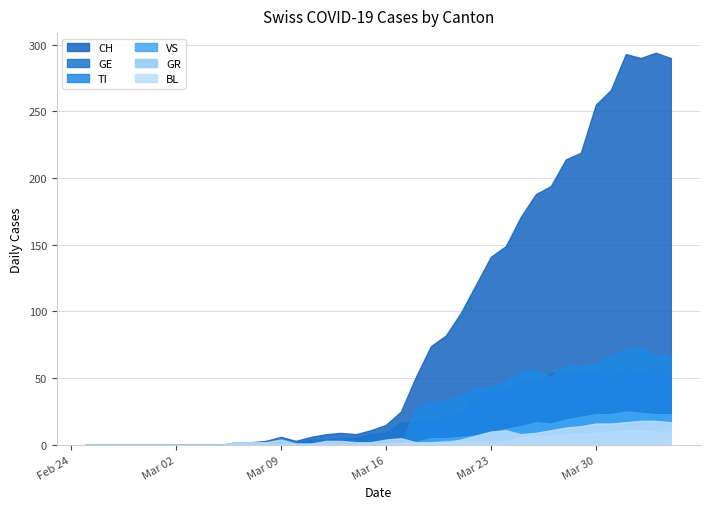

Reading left to right, extract all data points from this chart.

CH: 0	0	0	0	0	0	0	0	0	0	2	2	3	6	3	6	8	9	8	11	15	25	51	74	82	99	120	141	149	171	188	194	214	219	255	266	293	290	294	290
TI: 0	0	0	0	0	0	0	0	0	0	0	0	0	0	0	0	0	0	0	0	0	0	28	32	34	37	43	43	48	55	56	51	60	59	61	67	72	73	67	67
GR: 0	0	0	0	0	0	0	0	0	0	0	0	0	0	0	0	0	0	0	0	1	1	2	2	3	3	3	3	3	6	7	7	8	8	9	10	11	11	10	10
VS: 0	0	0	0	0	0	0	0	0	0	0	0	1	1	1	1	1	1	1	1	1	2	2	5	5	6	7	9	12	14	17	16	19	21	23	23	25	24	23	23
BL: 0	0	0	0	0	0	0	0	0	0	2	2	2	4	1	1	3	3	2	2	4	5	2	2	2	4	7	10	11	8	9	11	13	14	16	16	17	18	18	17
GE: 0	0	0	0	0	0	0	0	0	0	0	0	0	1	1	4	4	5	5	8	9	17	17	18	21	24	36	41	41	48	48	54	54	55	54	49	58	54	58	51